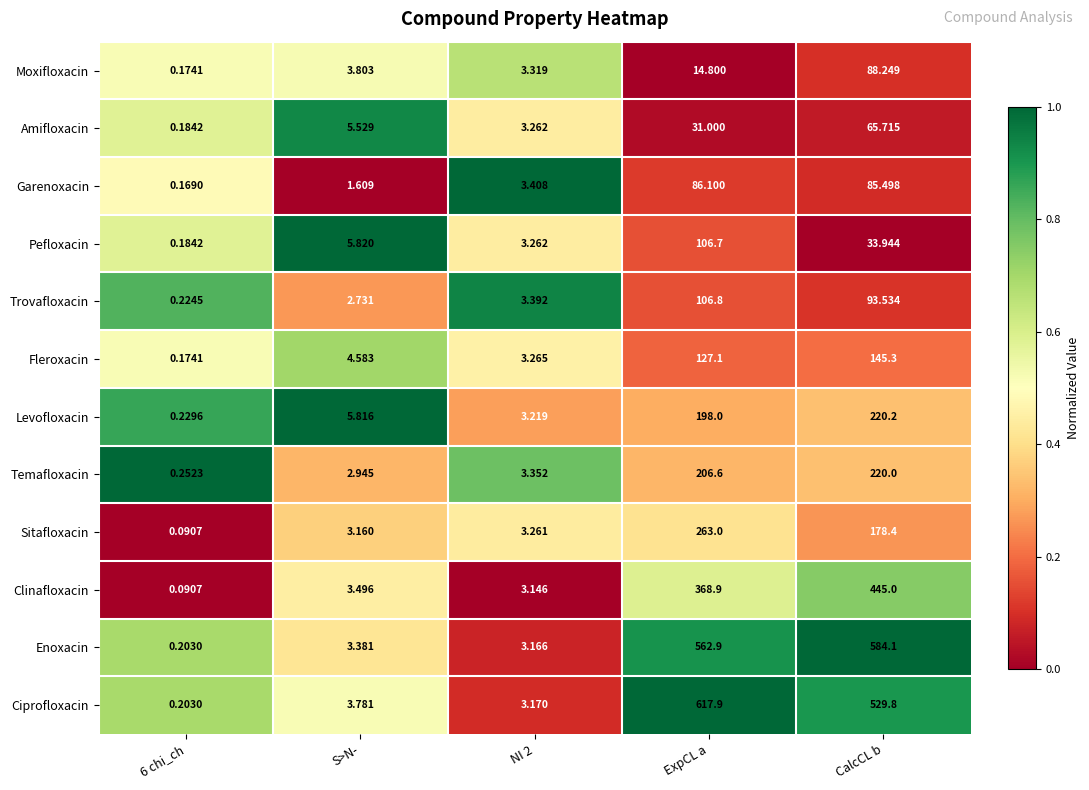

Rank the series by their maximum value, from highest to lowest.

Ciprofloxacin, Enoxacin, Clinafloxacin, Sitafloxacin, Levofloxacin, Temafloxacin, Fleroxacin, Trovafloxacin, Pefloxacin, Moxifloxacin, Garenoxacin, Amifloxacin